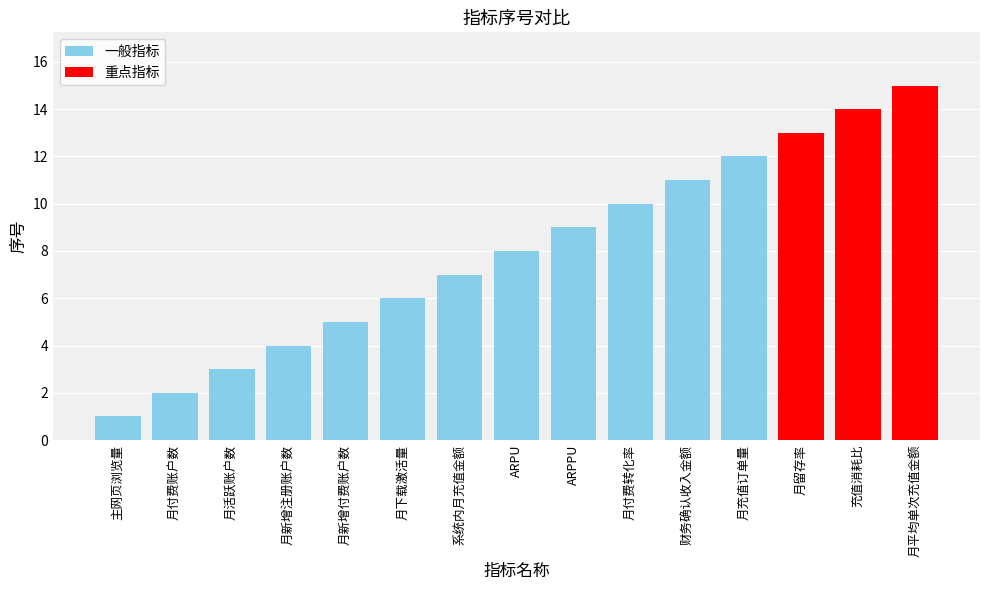

Which label corresponds to the smallest value in the chart?

主网页浏览量